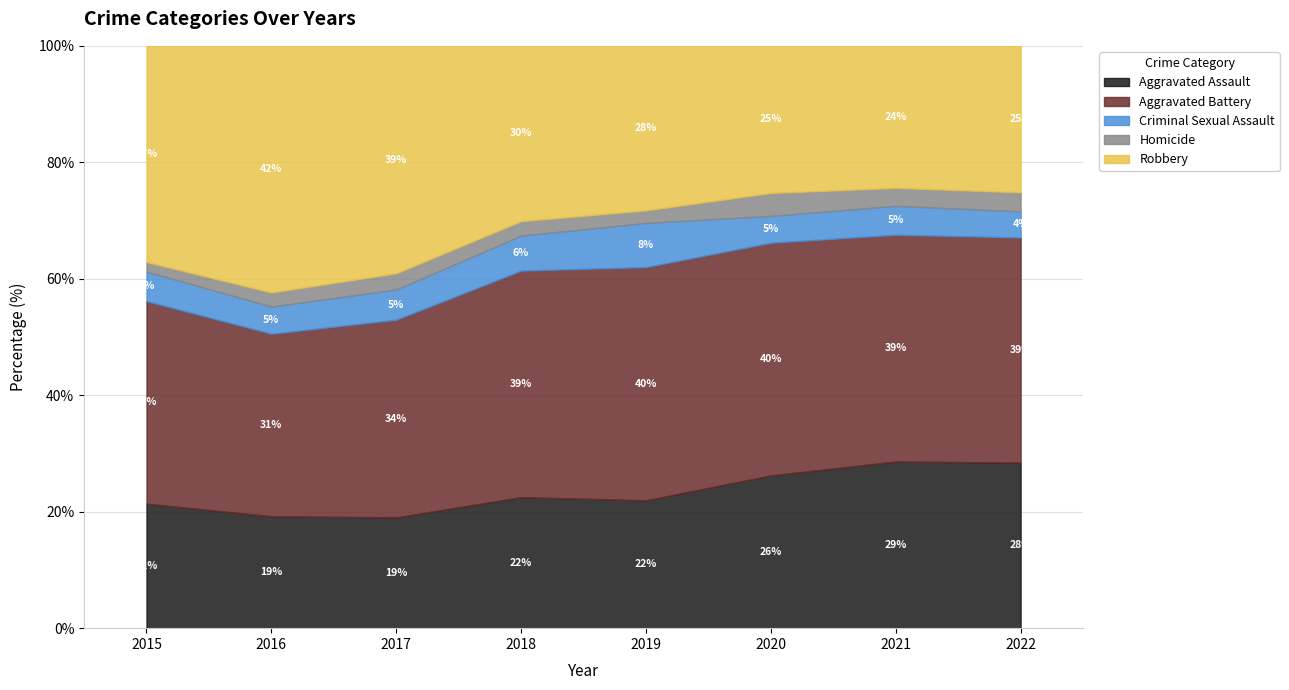

What is the average value of the Aggravated Assault series?

23.4